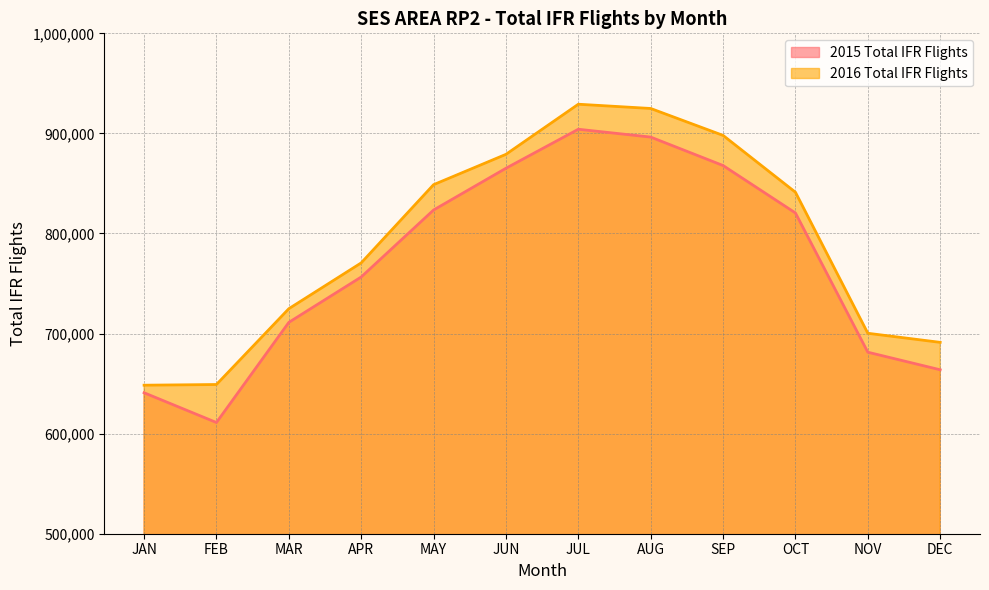

True or false: 2015 Total IFR Flights and 2016 Total IFR Flights intersect in this chart.

False